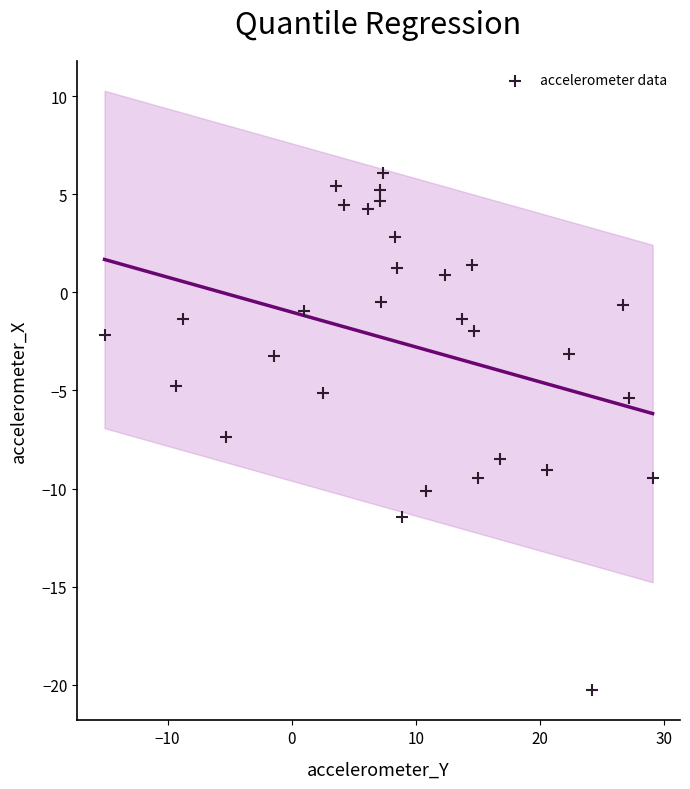

What Y value in the scatter plot is closest to -7?

-7.4